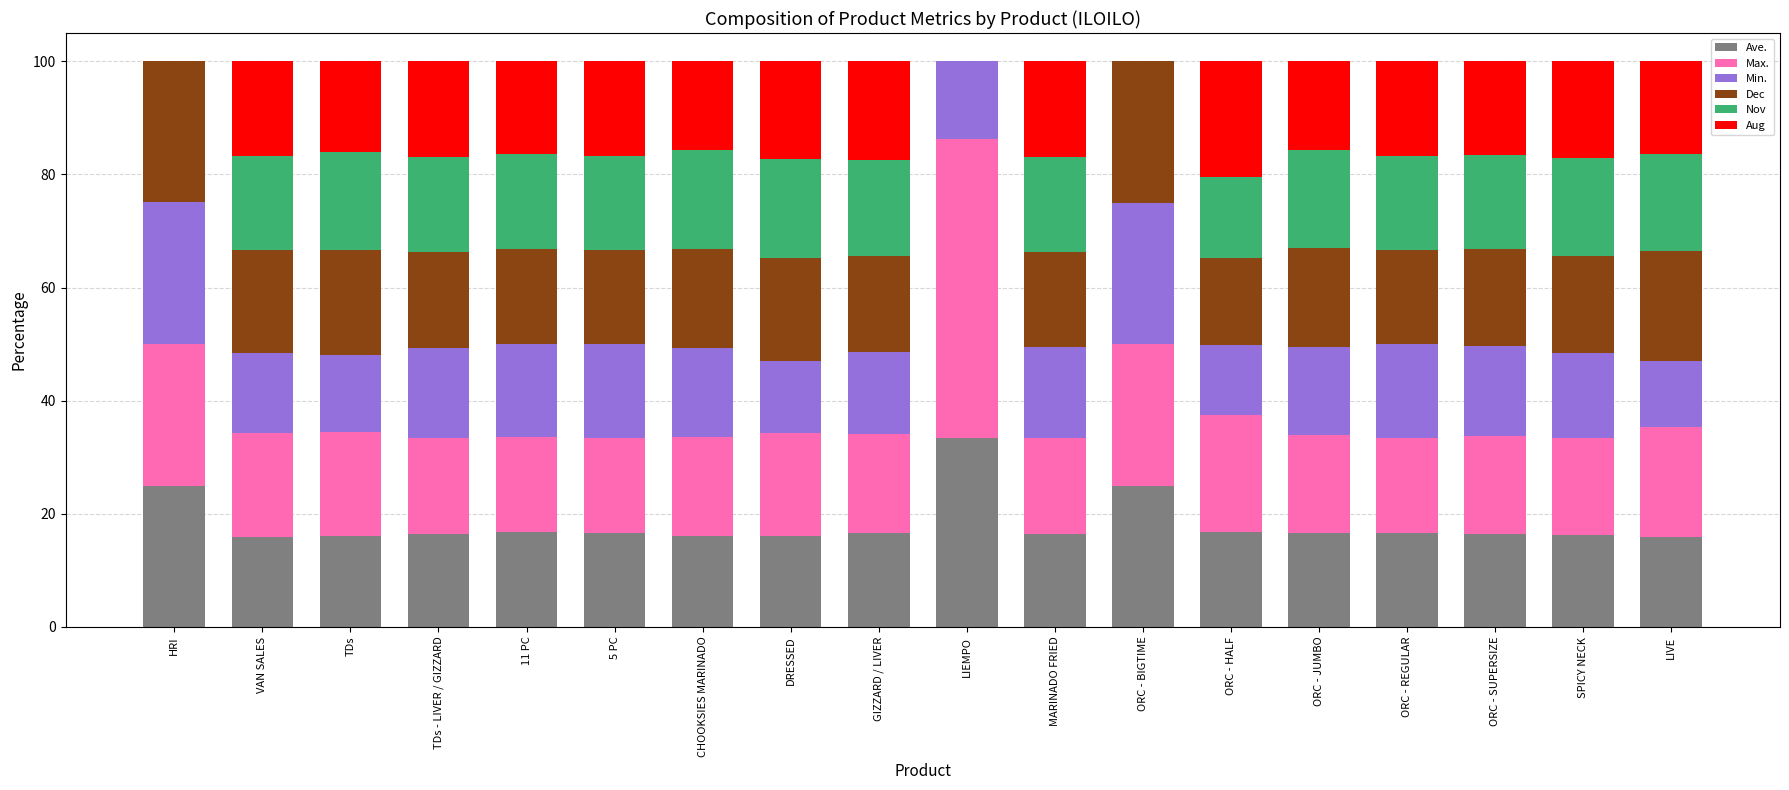

The Ave. series shows 23.5 at 11 PC. True or false?

False